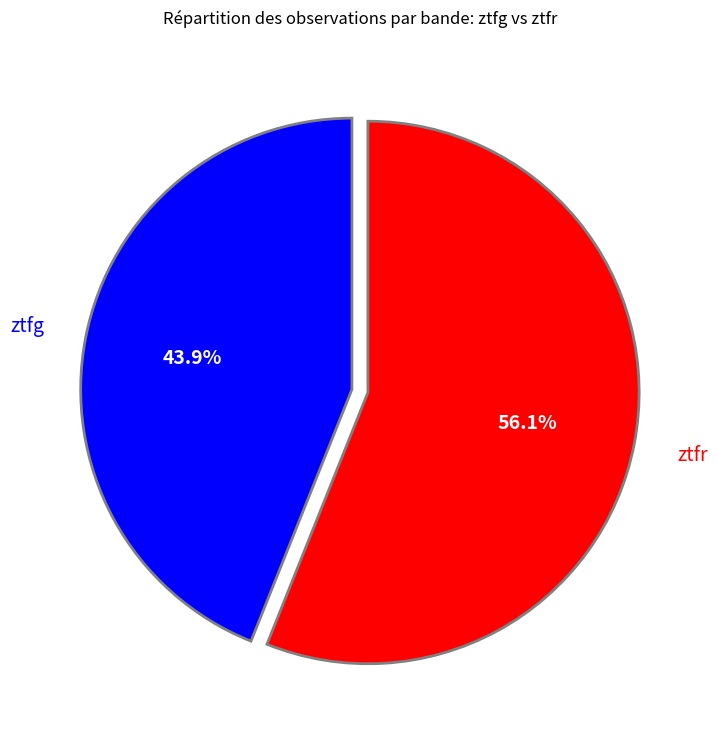

Rank the categories by value from lowest to highest.

ztfg, ztfr